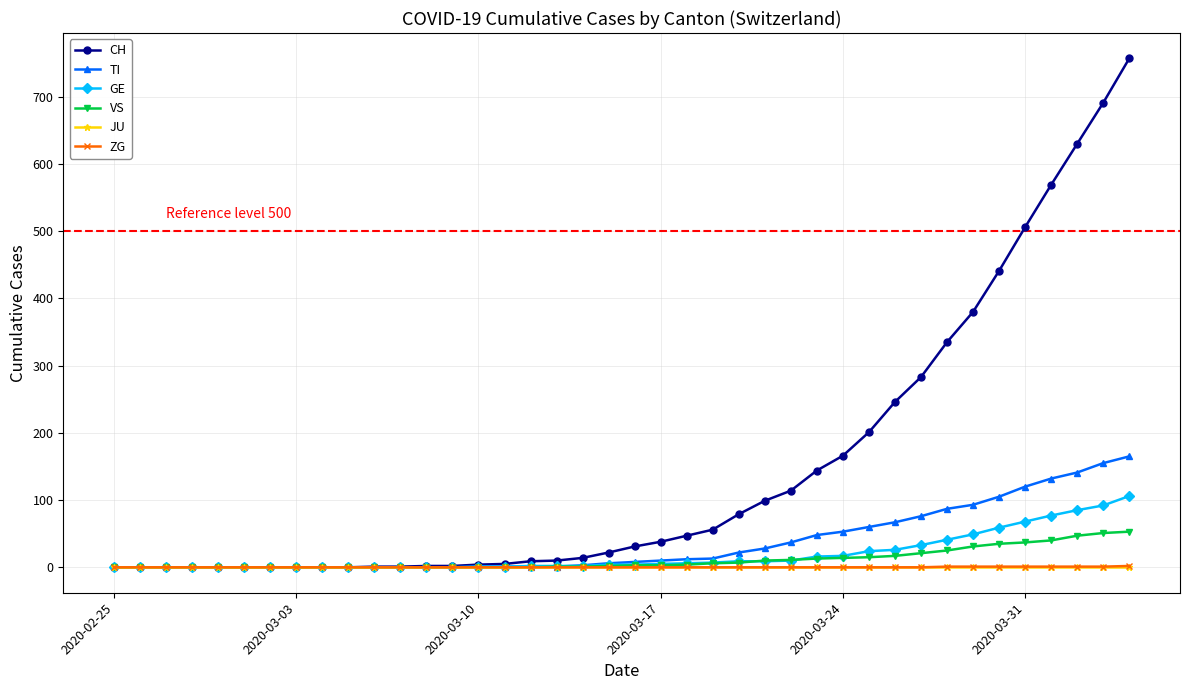

The value of CH at 2020-03-03 is -241. True or false?

False